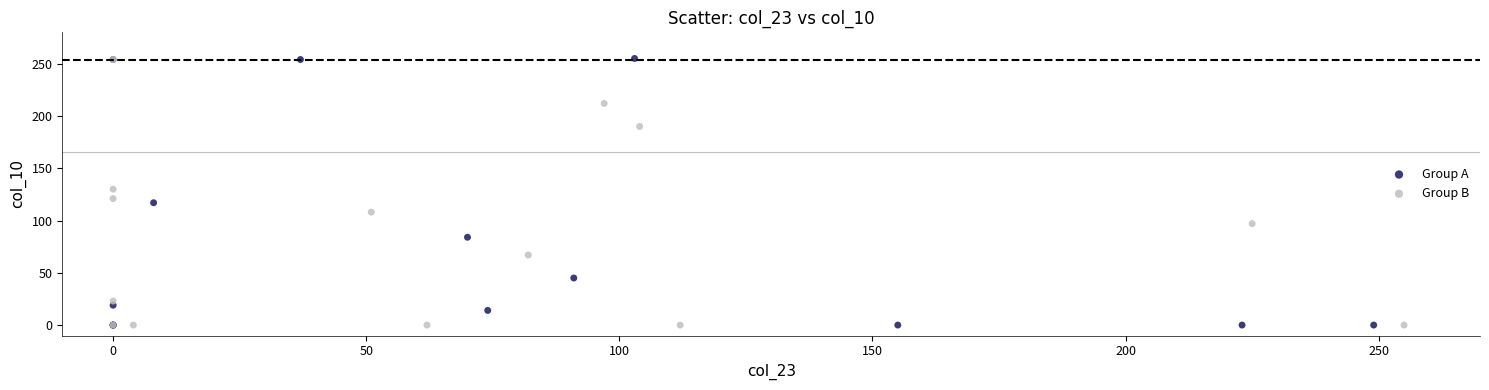

Which series has the largest Y range (max minus min)?

Group A